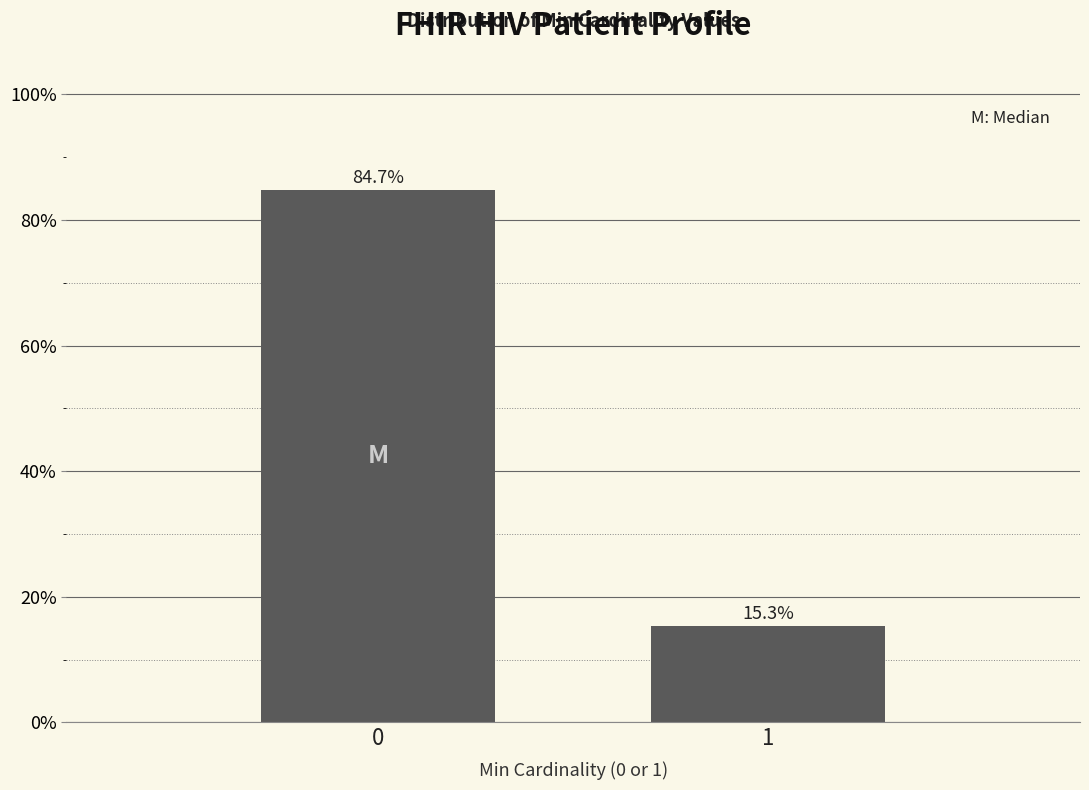

Reading left to right, what are all the values shown in this chart?

84.7	15.3